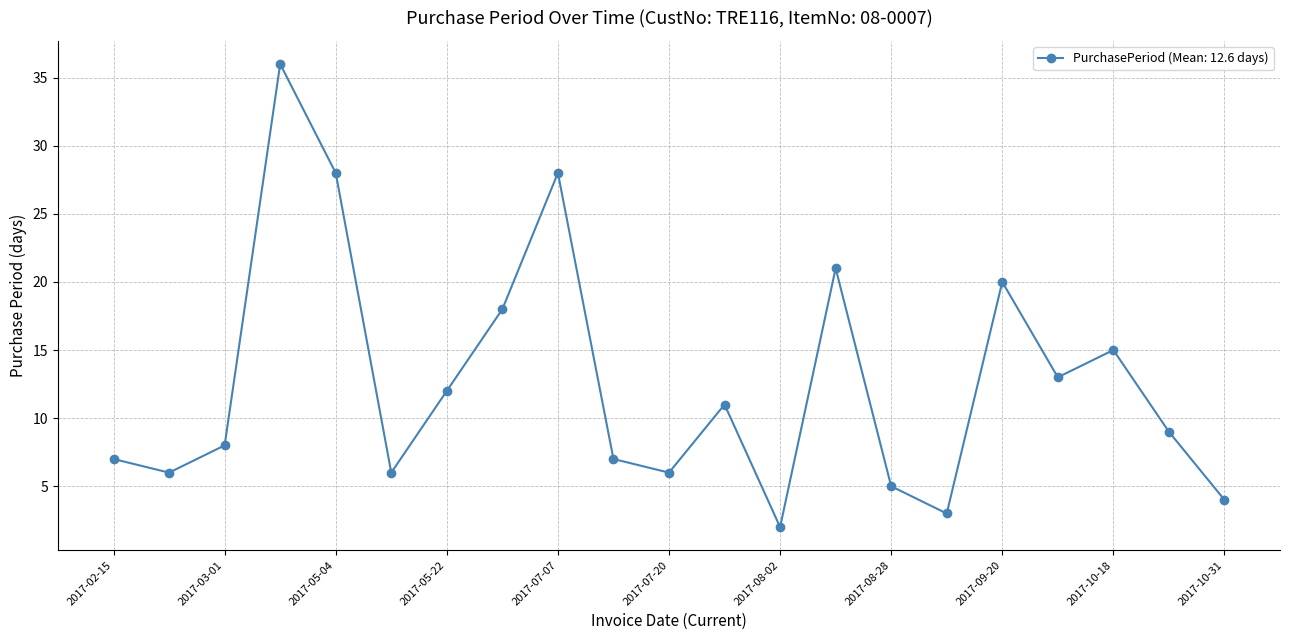

Reading right to left, list all the values displayed in this chart.

4	9	15	13	20	3	5	21	2	11	6	7	28	18	12	6	28	36	8	6	7